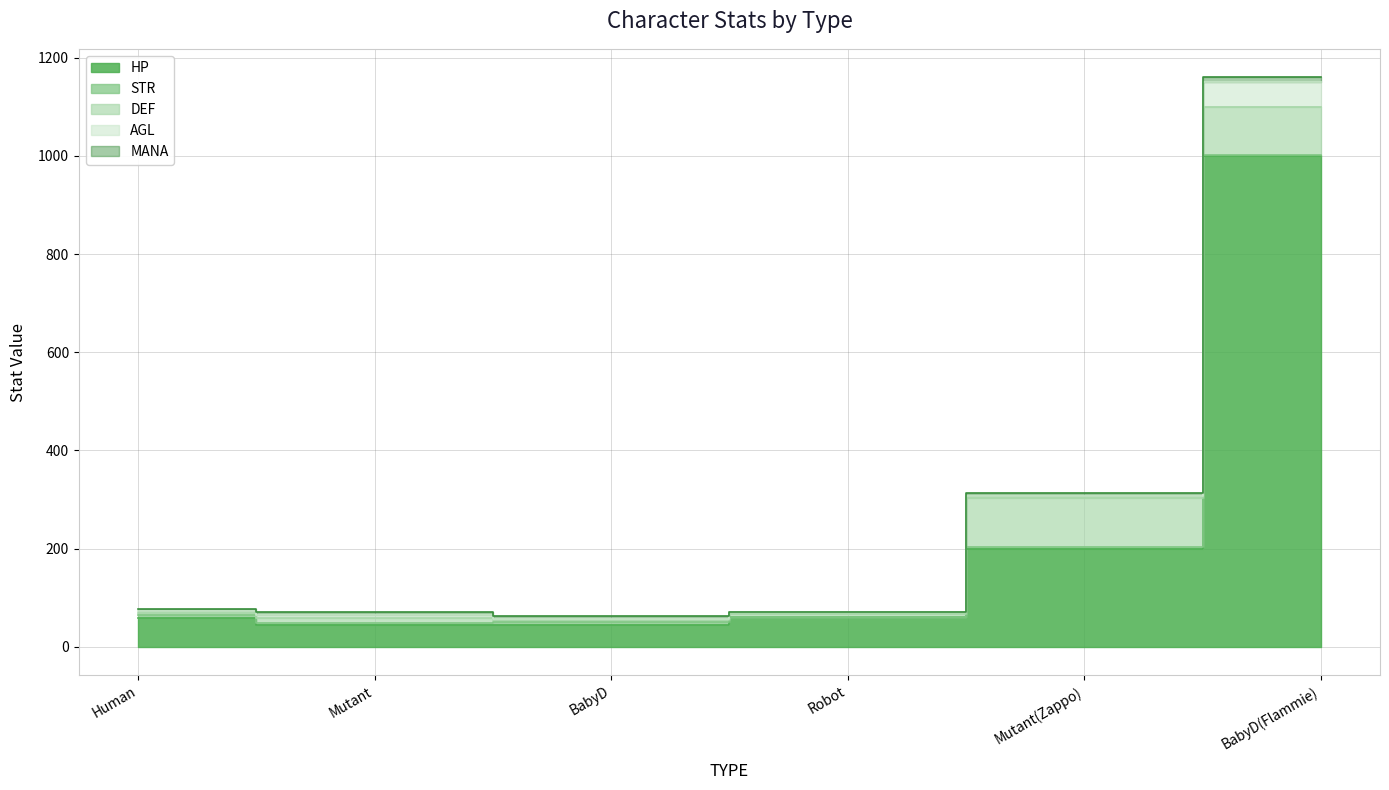

What is the total value across all series at BabyD(Flammie)?

1160